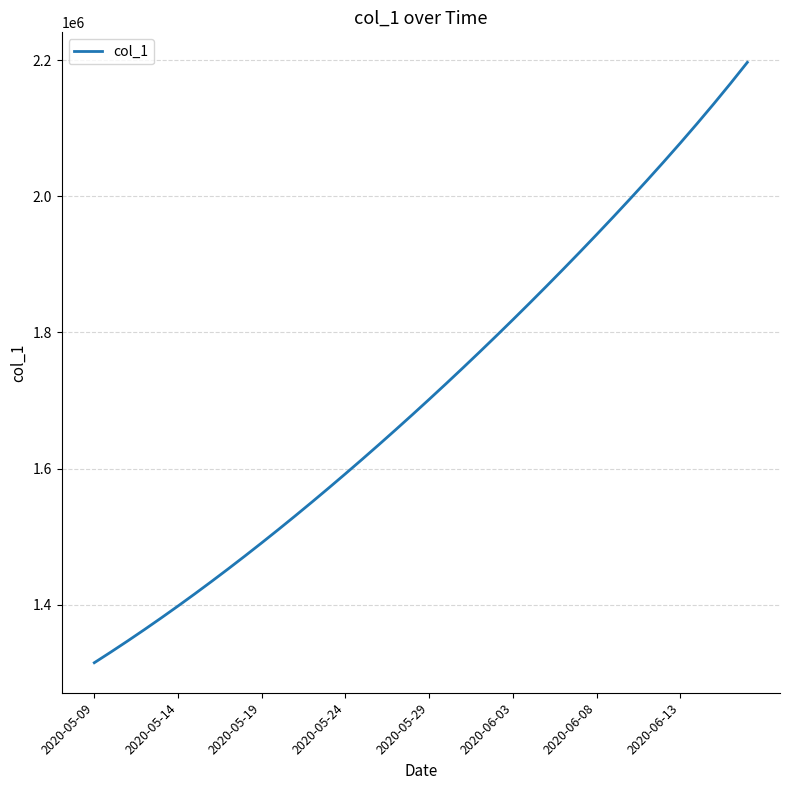

Reading right to left, transcribe all the data shown in this chart.

2196625.8	2165842.0	2135888.0	2106710.0	2078232.2	2050371.8	2023052.0	1996210.2	1969797.8	1943777.5	1918121.2	1892809.5	1867828.5	1843170.5	1818830.5	1794806.8	1771098.0	1747703.8	1724622.9	1701853.6	1679393.9	1657240.6	1635391.5	1613845.5	1592604.1	1571671.5	1551053.9	1530759.4	1510796.2	1491172.1	1471894.0	1452968.0	1434398.8	1416195.4	1398365.8	1380917.0	1363857.9	1347197.2	1330941.6	1315099.0